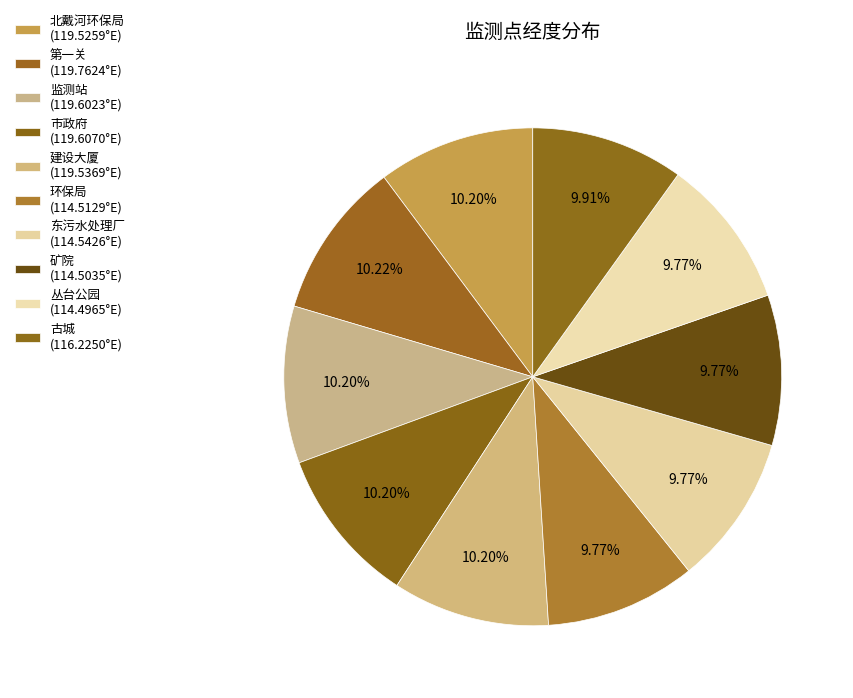

How many slices are in this pie chart?

10